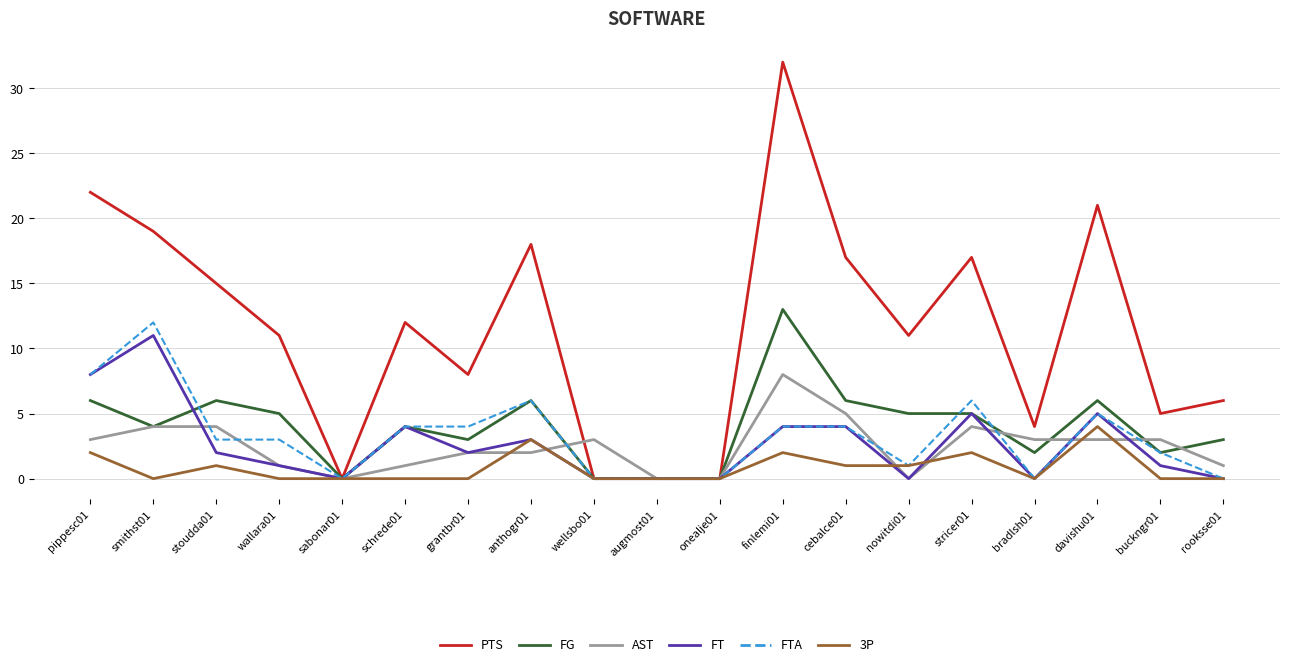

What is the sum of the FTA values at pippesc01 and nowitdi01?

9